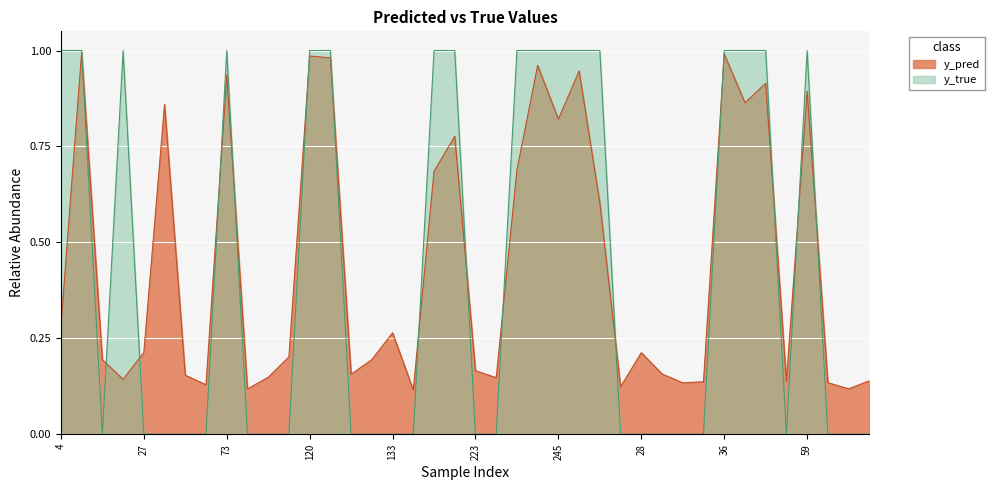

What is the sum of all y_pred values?

17.8